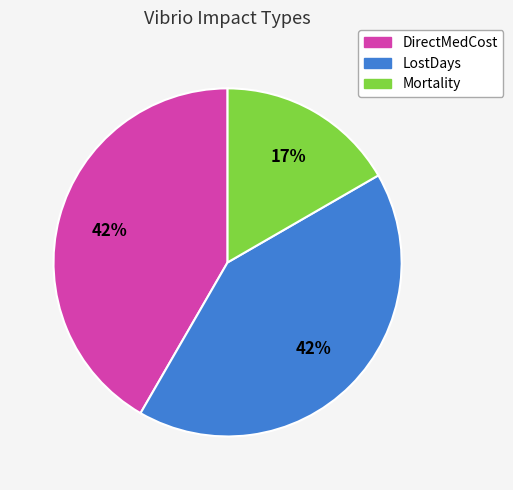

Does DirectMedCost account for over 50% of the chart?

No